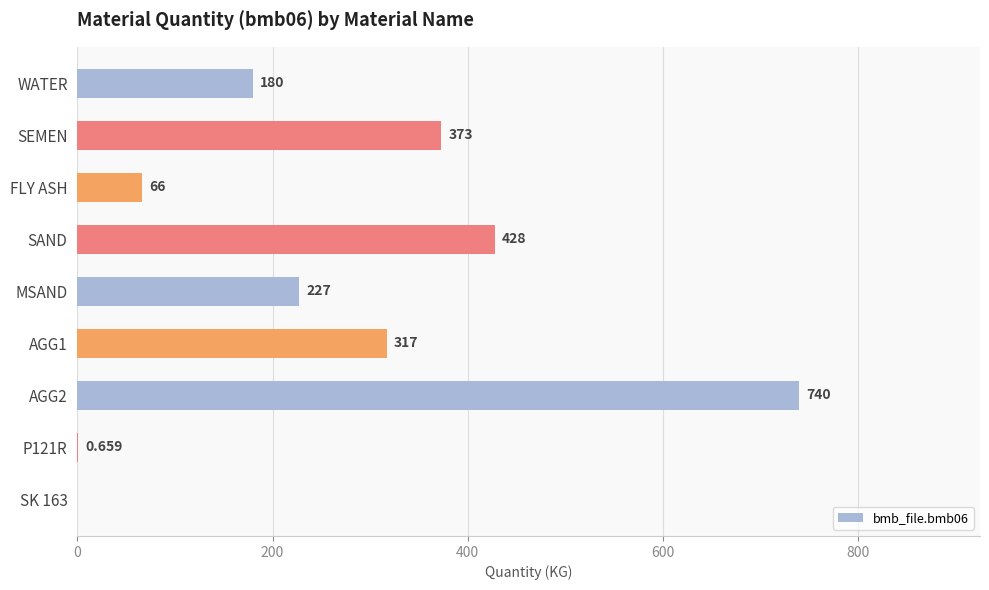

How many positive values are there?

8